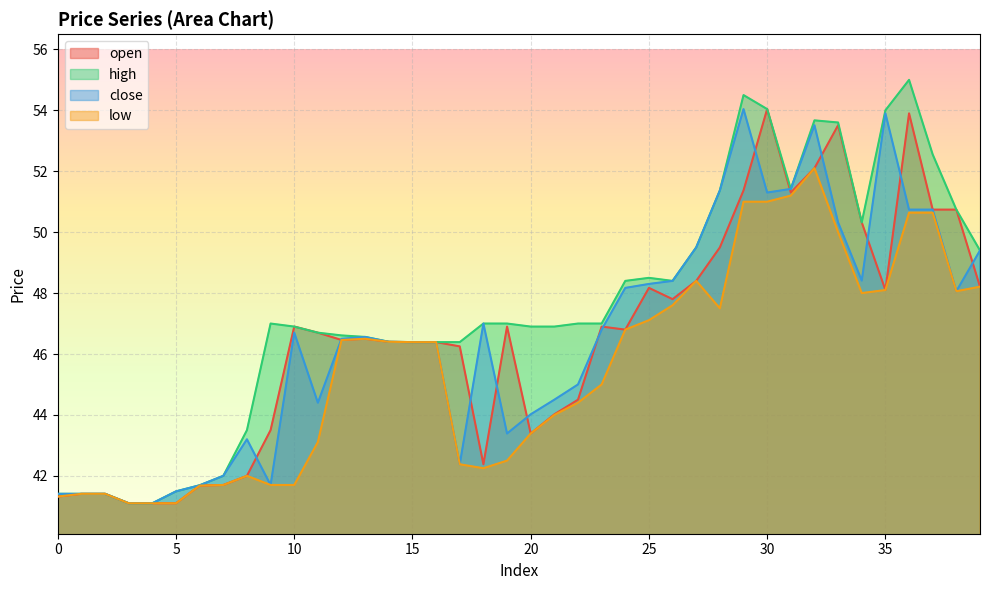

Which series has the largest range (max minus min)?

high